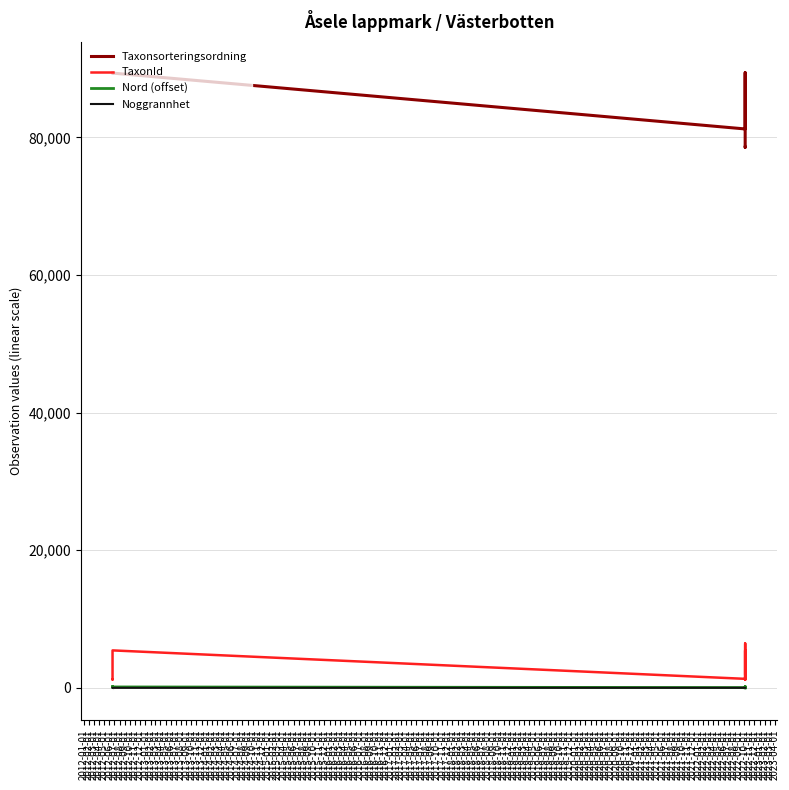

Between 2012-07-01 and 2012-01-01, which is larger?

2012-07-01